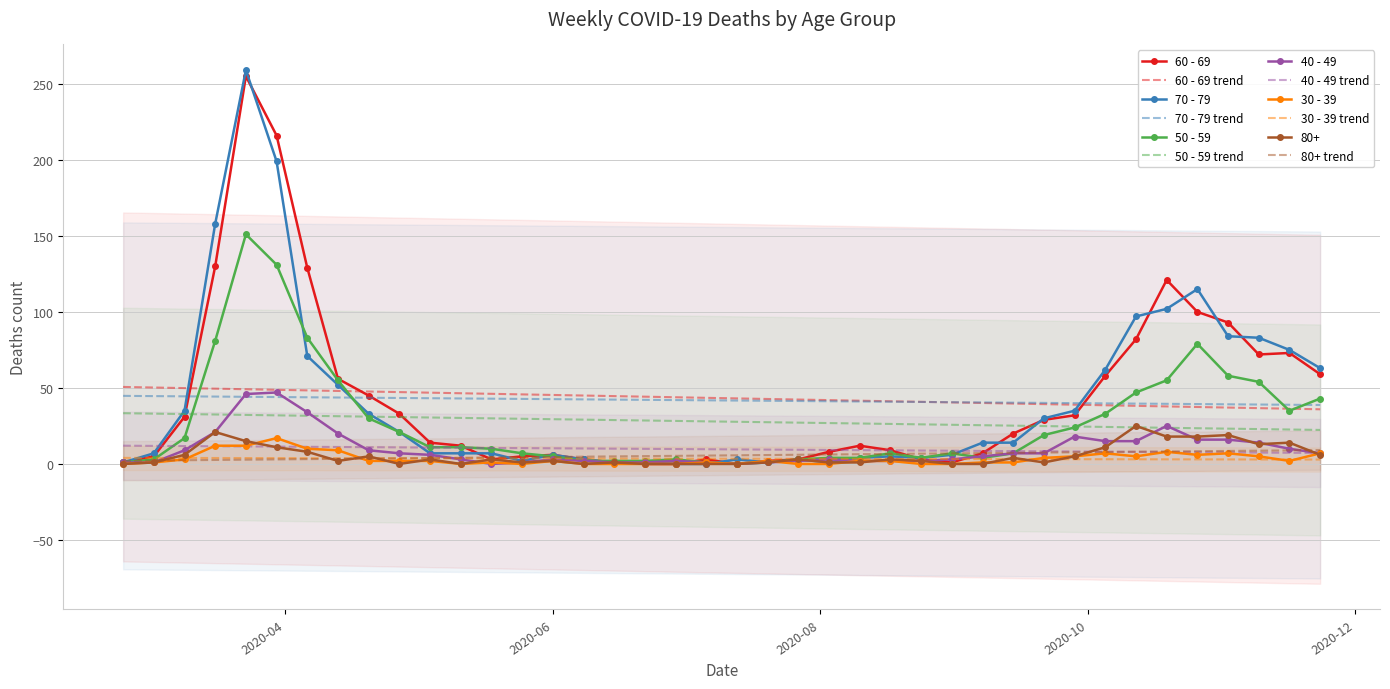

Reading left to right, what are all the values shown in this chart?

60 - 69: 1	5	31	130	255	216	129	56	45	33	14	12	3	5	6	3	1	0	0	3	0	2	3	8	12	9	3	1	7	20	29	32	58	82	121	100	93	72	73	59
70 - 79: 1	7	35	158	259	199	71	52	33	21	7	7	7	2	6	3	1	1	0	0	3	1	3	1	4	5	4	6	14	14	30	35	62	97	102	115	84	83	75	63
50 - 59: 1	3	17	81	151	131	83	55	30	21	11	11	10	7	5	2	2	2	3	1	0	1	3	4	4	7	4	7	4	7	19	24	33	47	55	79	58	54	35	43
40 - 49: 1	1	9	21	46	47	34	20	9	7	6	3	0	1	3	2	1	1	2	1	0	1	2	3	2	2	2	3	5	7	7	18	15	15	25	16	16	14	10	7
30 - 39: 0	1	3	12	12	17	10	9	2	2	2	0	1	0	2	0	0	0	0	1	0	2	0	0	2	2	0	0	1	1	4	5	7	5	8	6	7	5	2	7
80+: 0	1	6	21	15	11	8	2	5	0	3	0	3	1	2	0	1	0	0	0	0	1	3	1	1	3	2	0	0	4	1	5	11	25	18	18	19	13	14	6